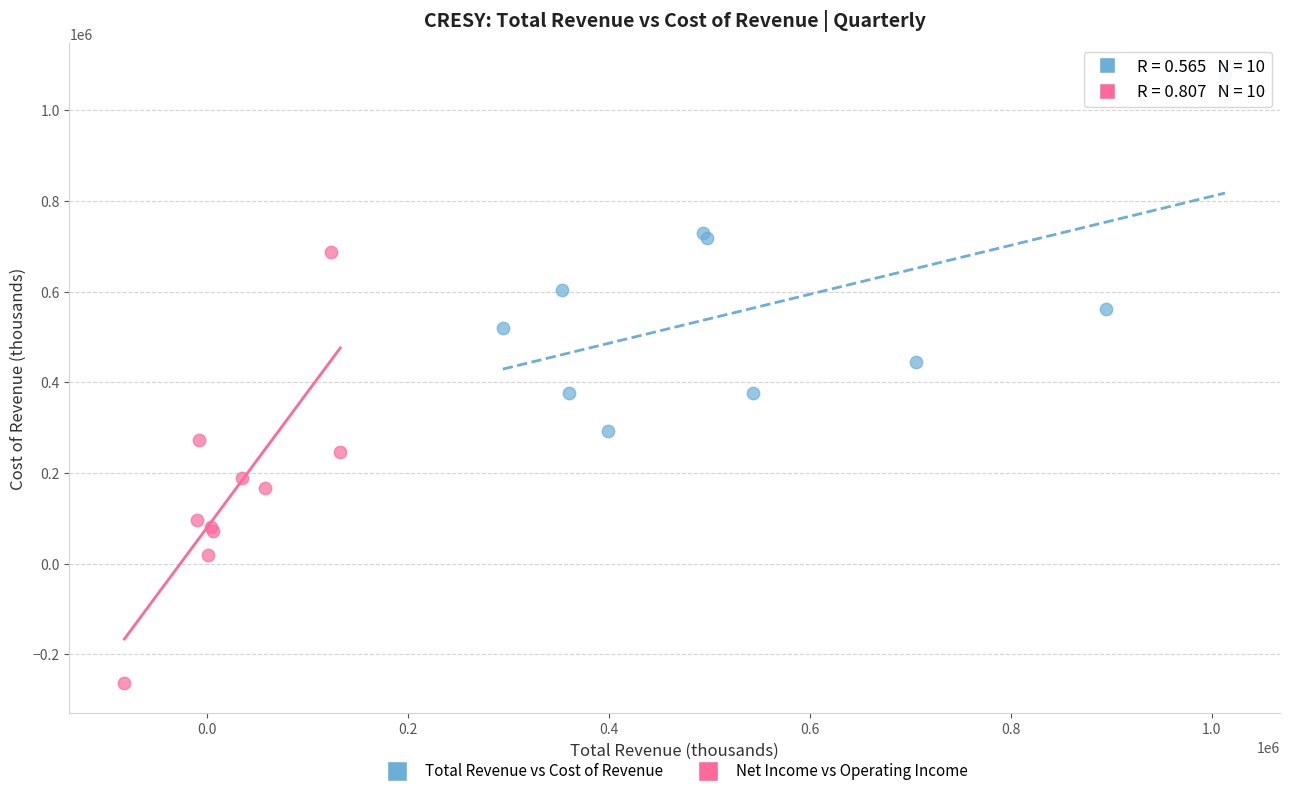

Which series reaches the minimum Y coordinate?

Net Income vs Operating Income